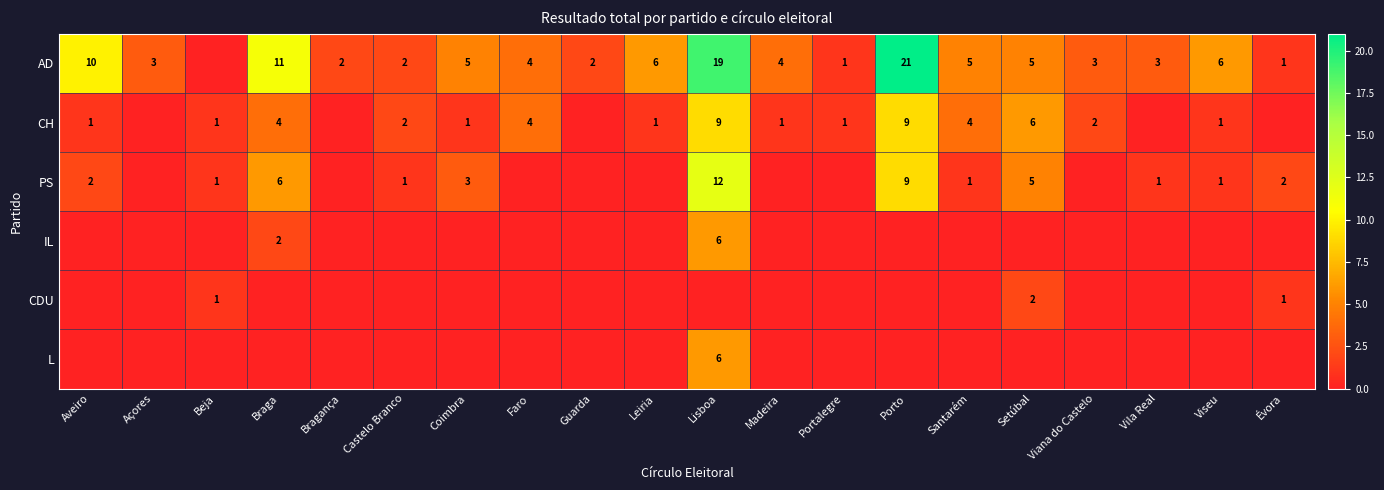

What is the sum of the CH values at Lisboa and Aveiro?

10